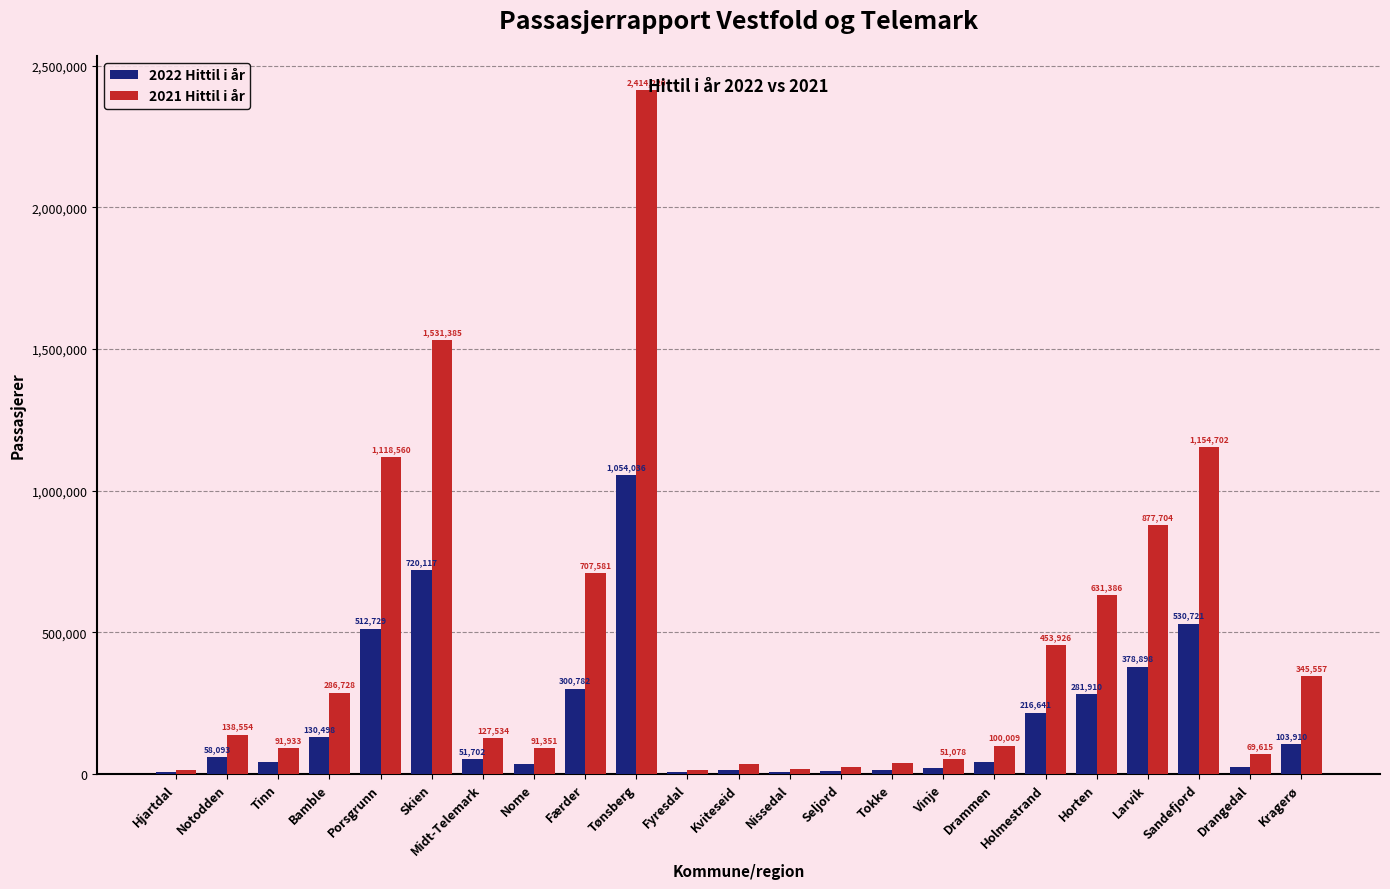

At which category is the sum across all series the highest?

Tønsberg